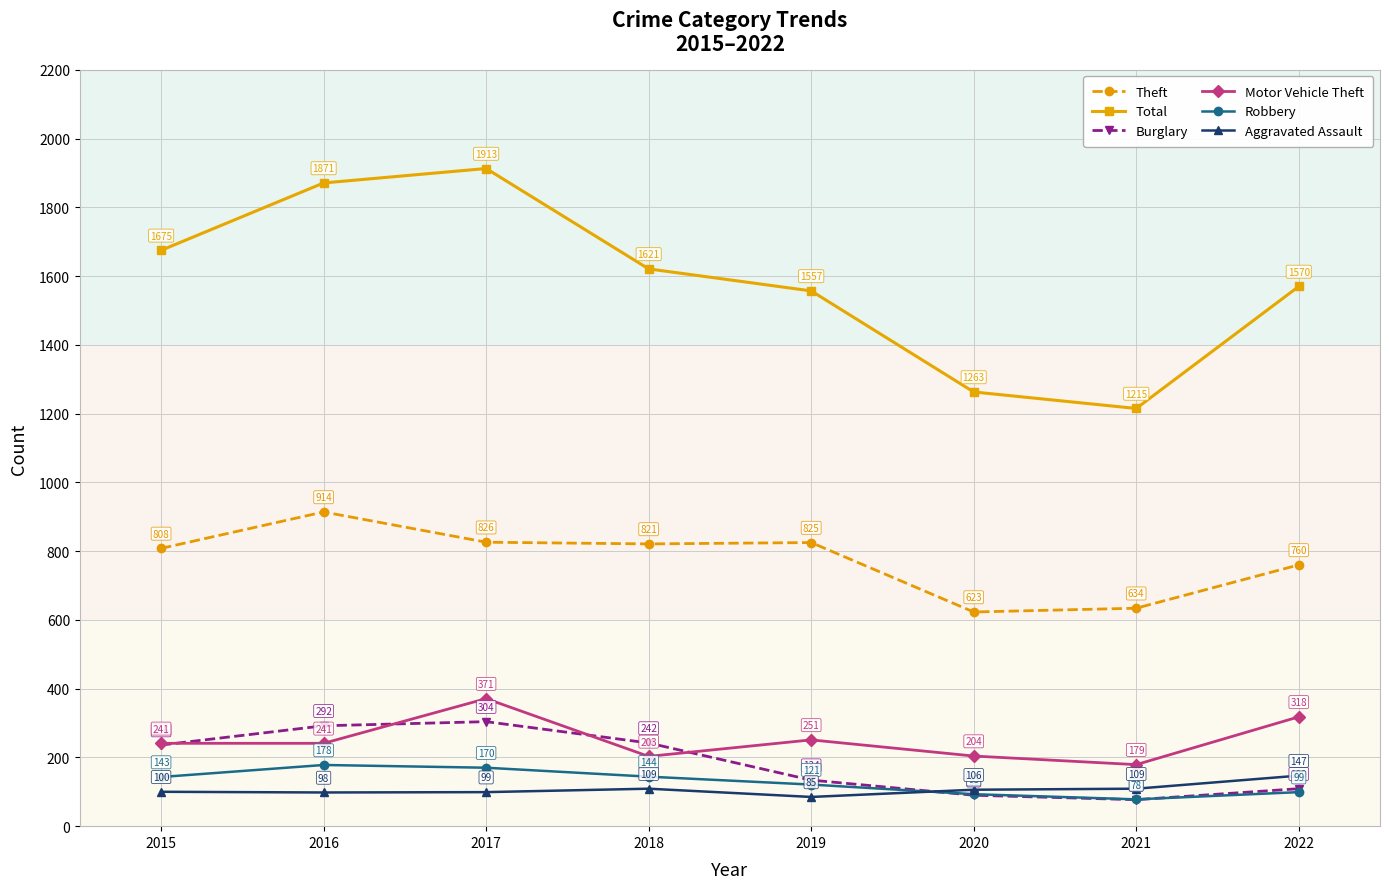

True or false: Theft and Robbery intersect in this chart.

False